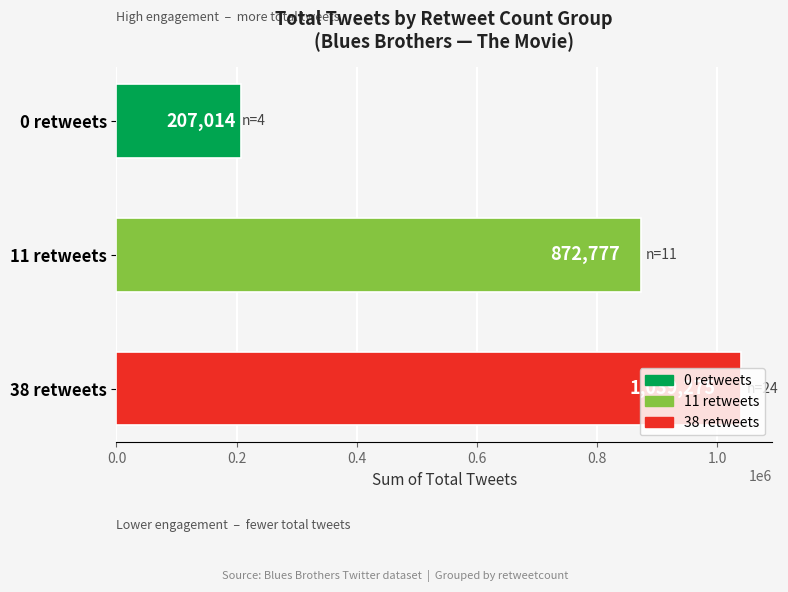

What is the label of the 2nd bar from the top?

11 retweets